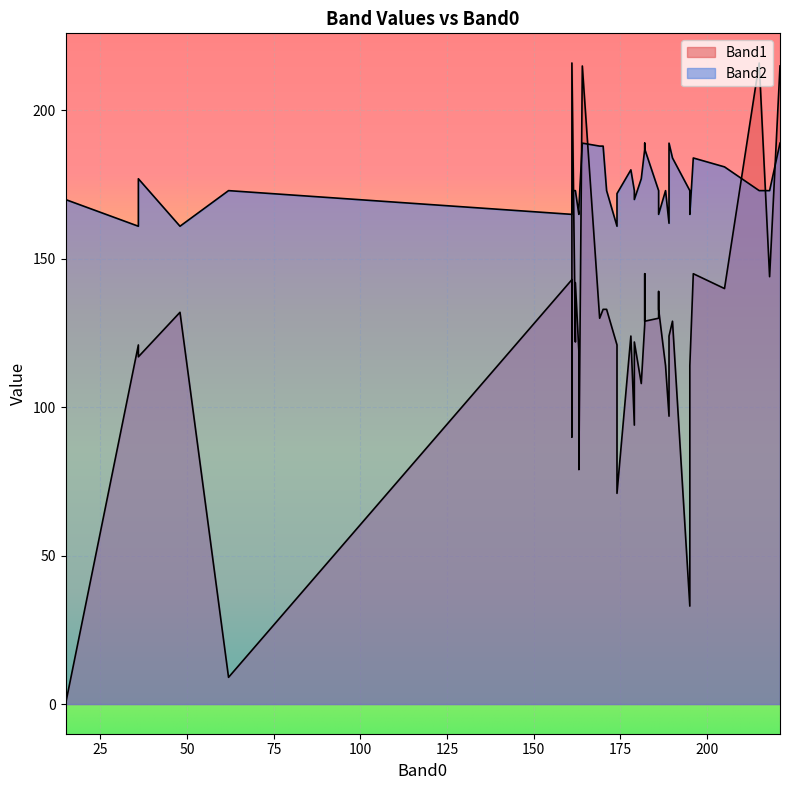

The value of Band1 at 186 is 133. True or false?

True